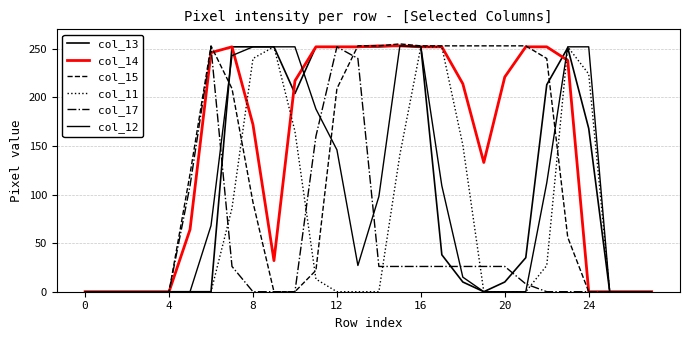

Does the chart display data point markers on the line(s)?

No